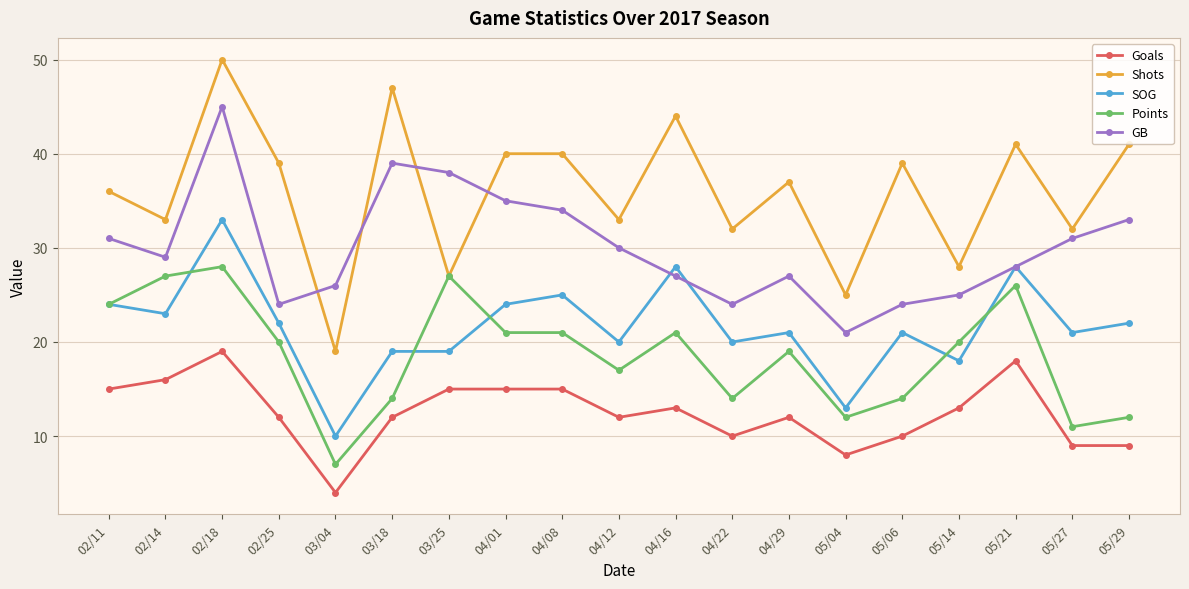

True or false: Goals and Points intersect in this chart.

False